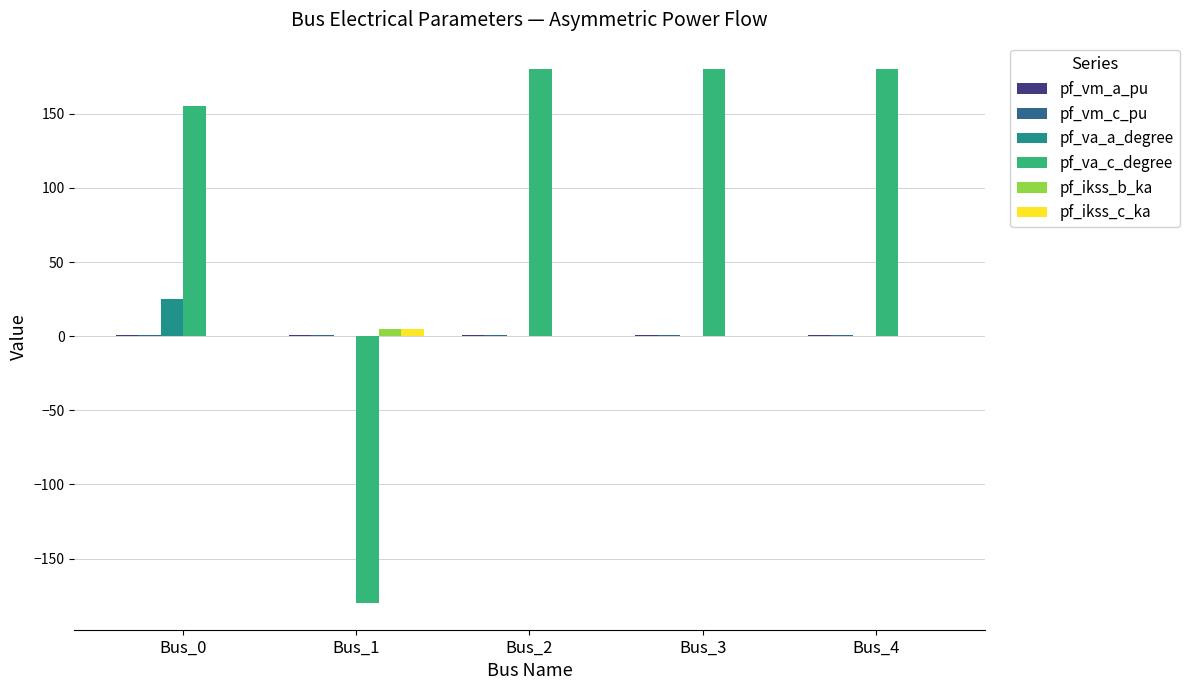

Between Bus_1 and Bus_2, which series saw the biggest shift?

pf_va_c_degree